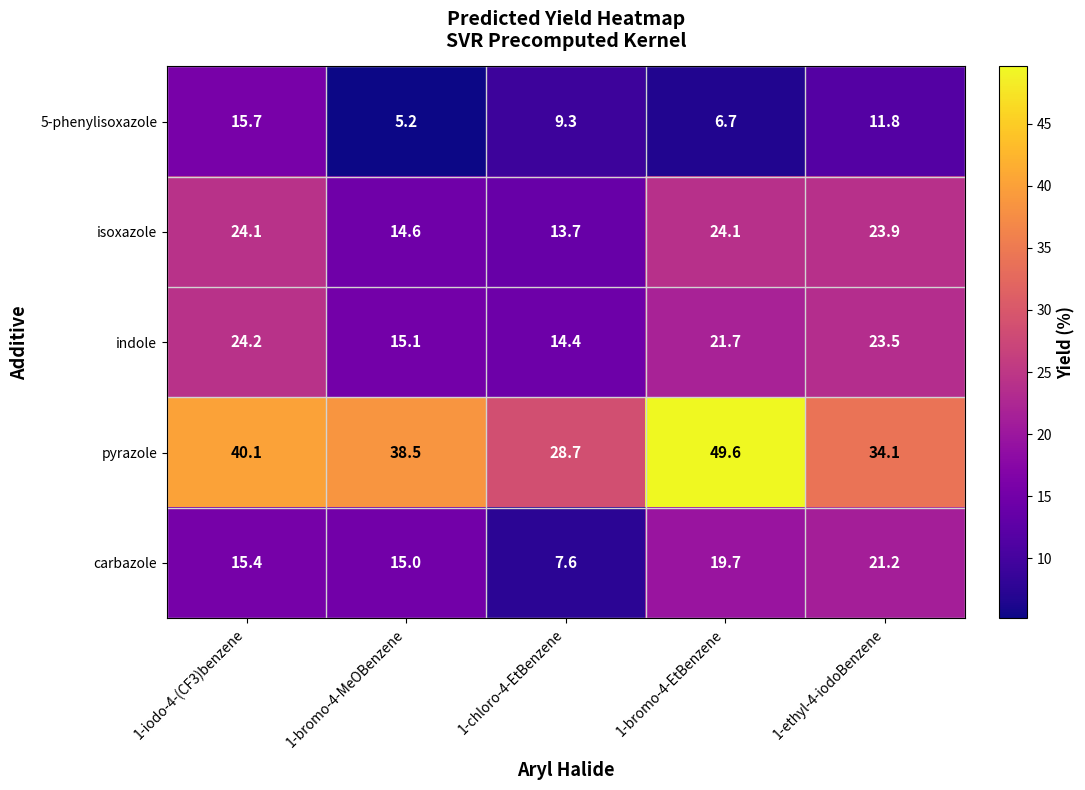

Which series has the largest total across all categories?

pyrazole